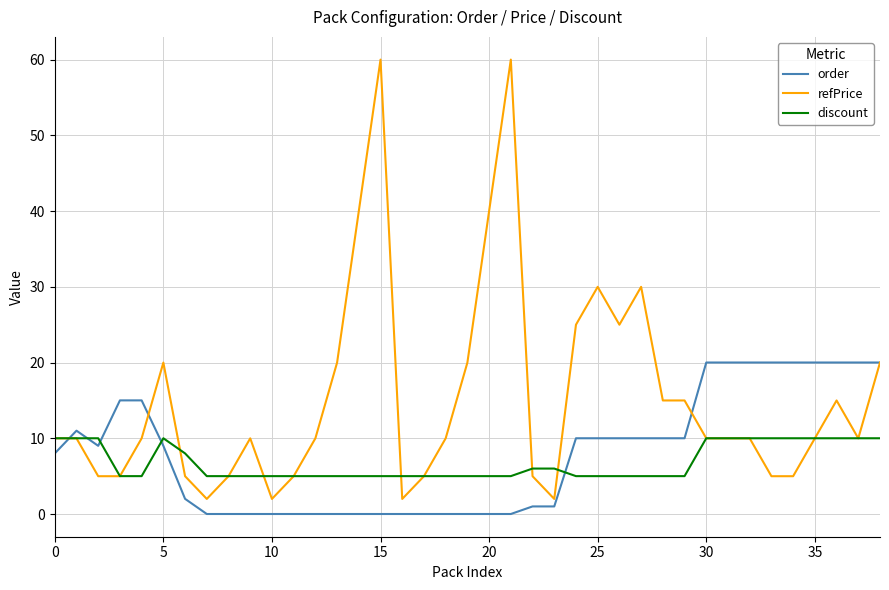

Rank the series by their maximum value, from lowest to highest.

discount, order, refPrice